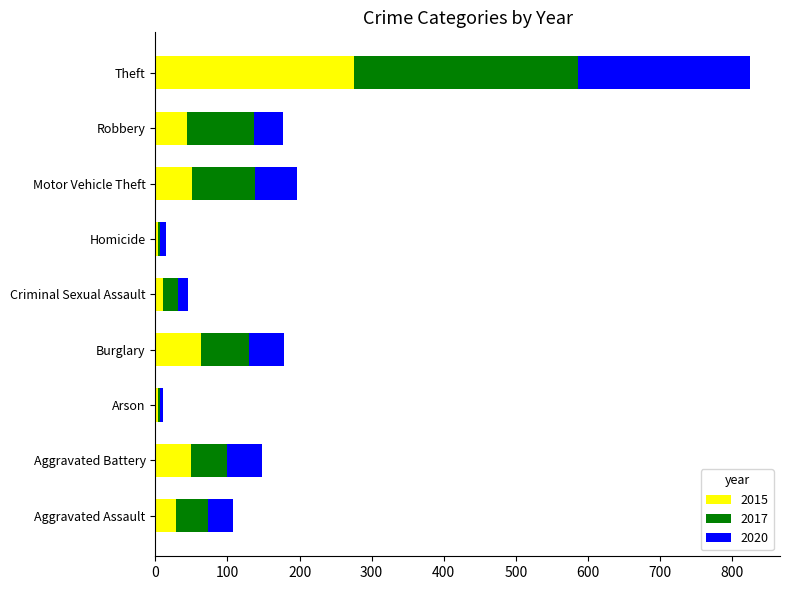

What is the total value across all series at Robbery?

177